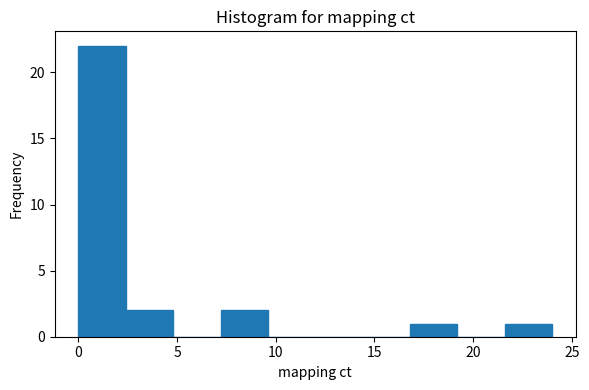

Over which range of the x-axis is the bar tallest?

0.0 to 2.4